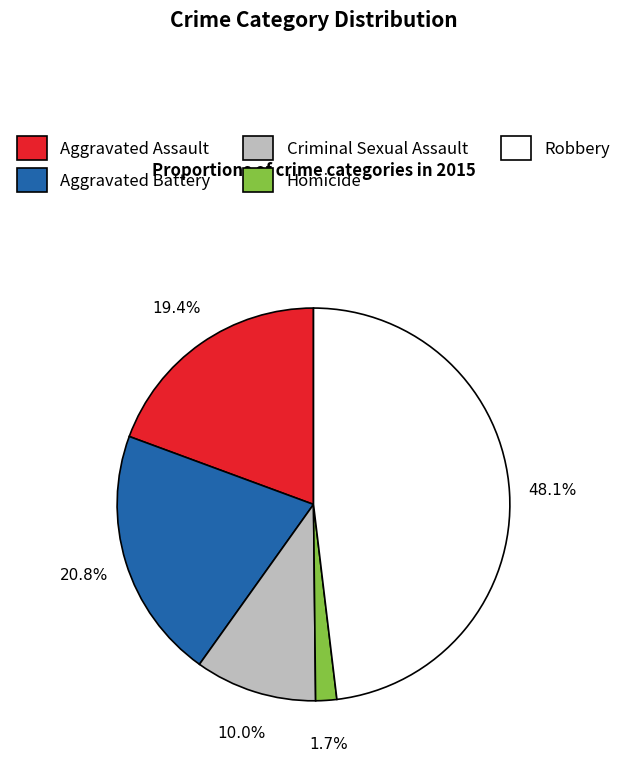

To the nearest percent, what is the combined percentage of Criminal Sexual Assault and Robbery?

58%